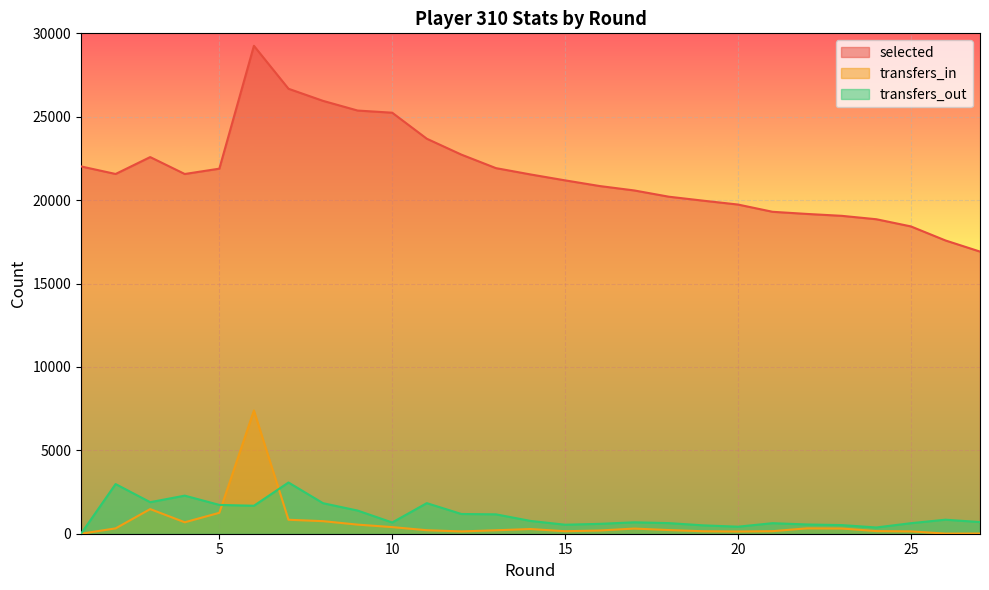

Count the number of data series in this chart.

3